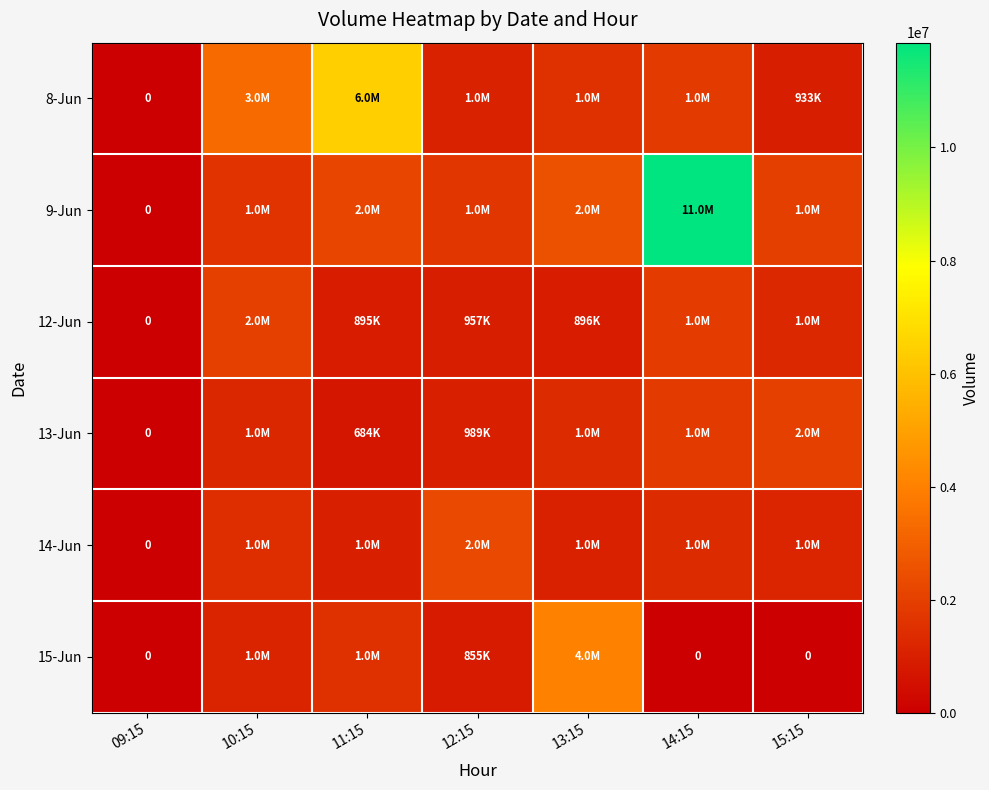

List the labels in order of 9-Jun value, smallest first.

09:15, 10:15, 12:15, 15:15, 11:15, 13:15, 14:15